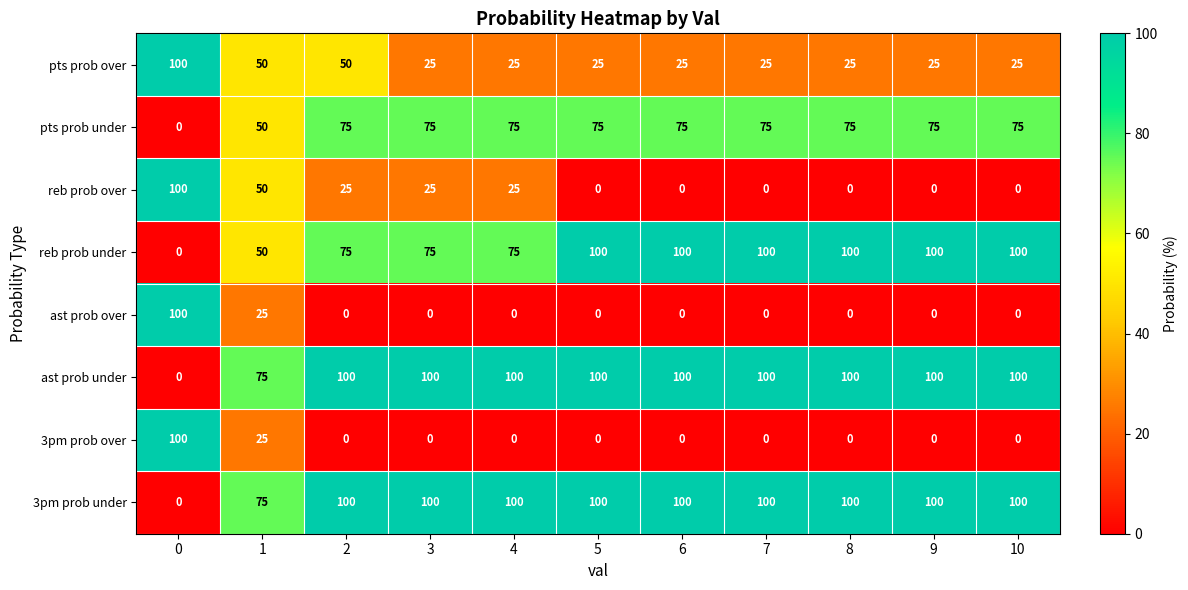

How many series are shown in this chart?

8